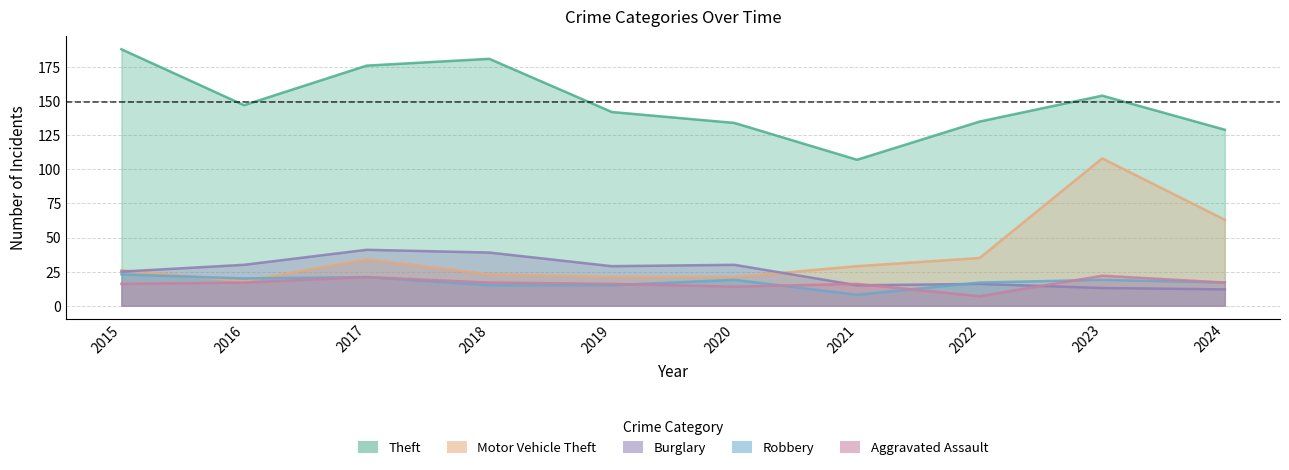

What is the minimum value shown in the chart?

7